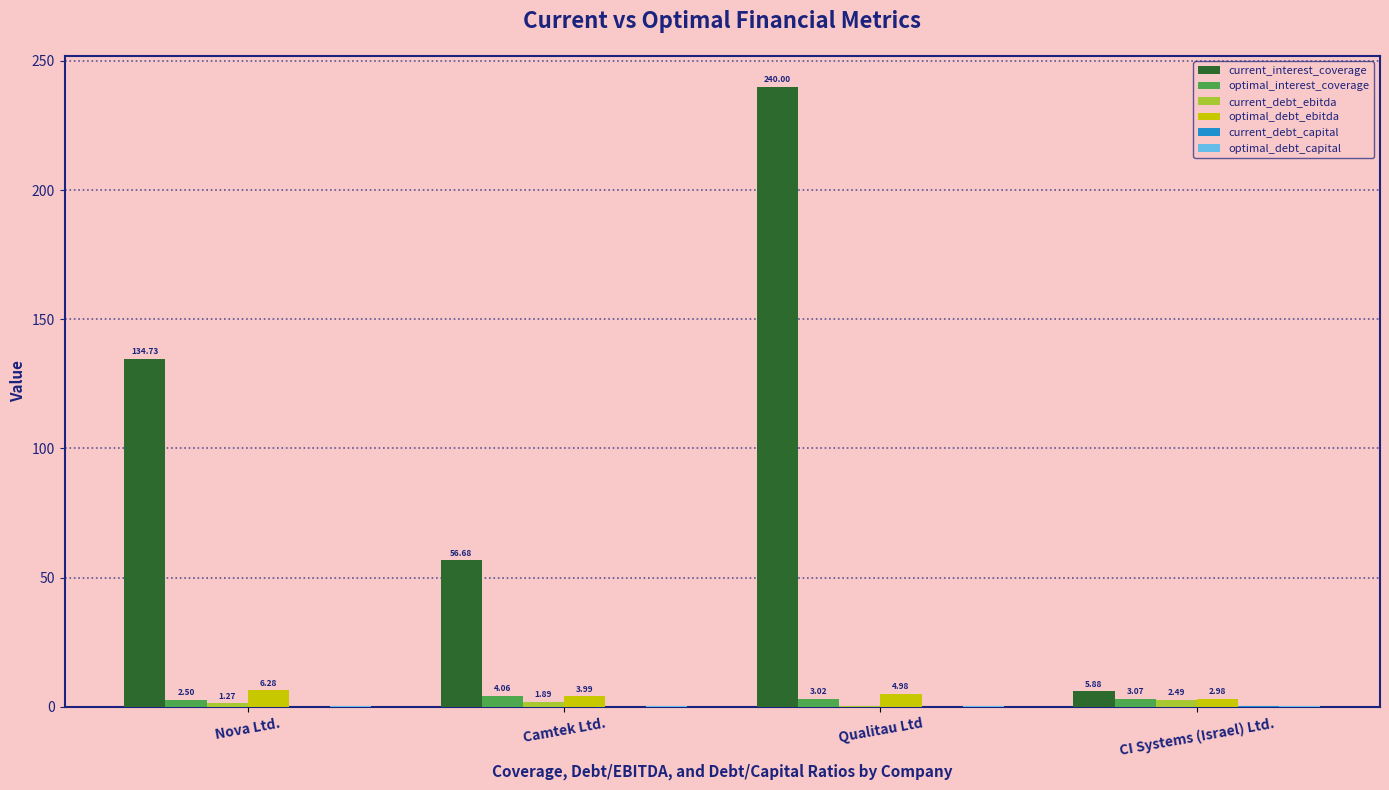

Between Camtek Ltd. and CI Systems (Israel) Ltd., which series saw the biggest shift?

current_interest_coverage